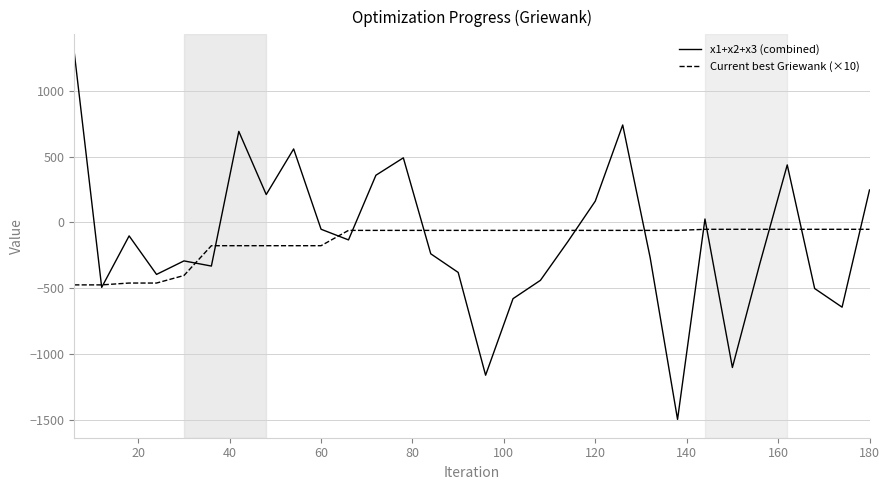

What is the minimum value for Current best Griewank (×10)?

-473.8